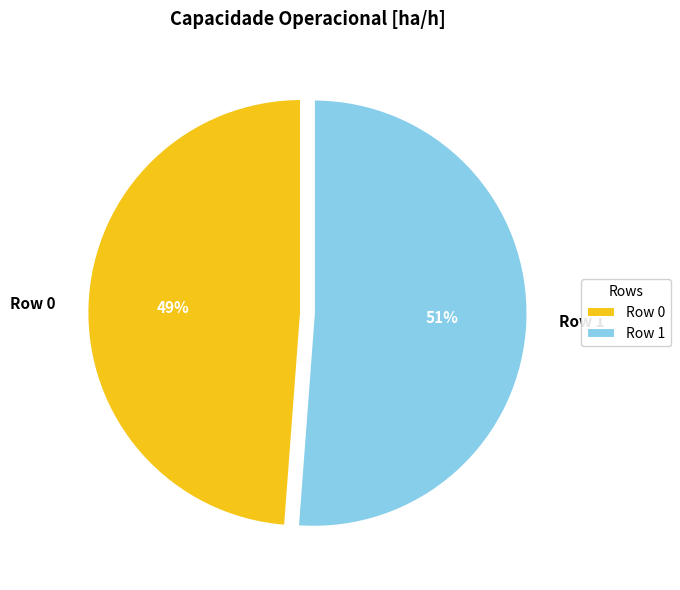

To the nearest percent, what is the difference between the largest and smallest slice percentages?

2%